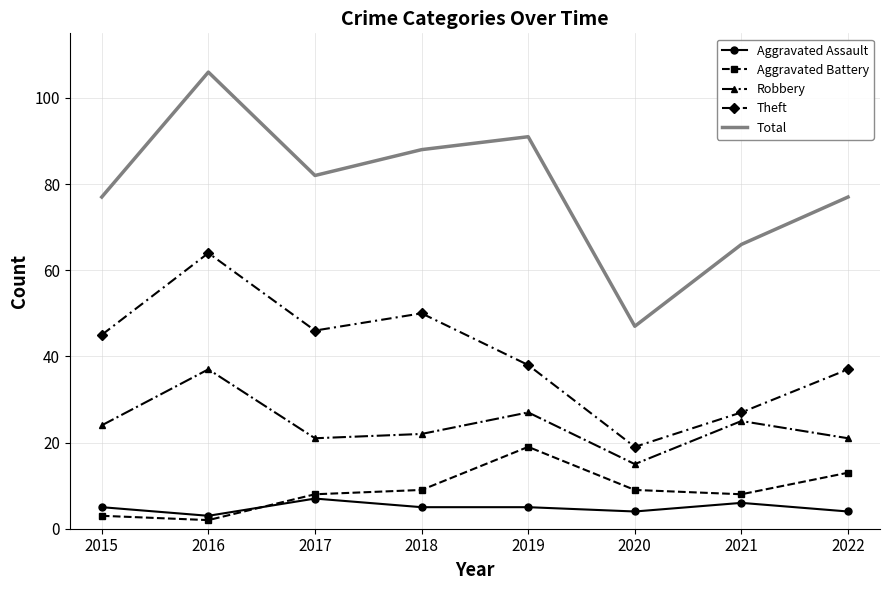

How many categories are shown in the chart?

8